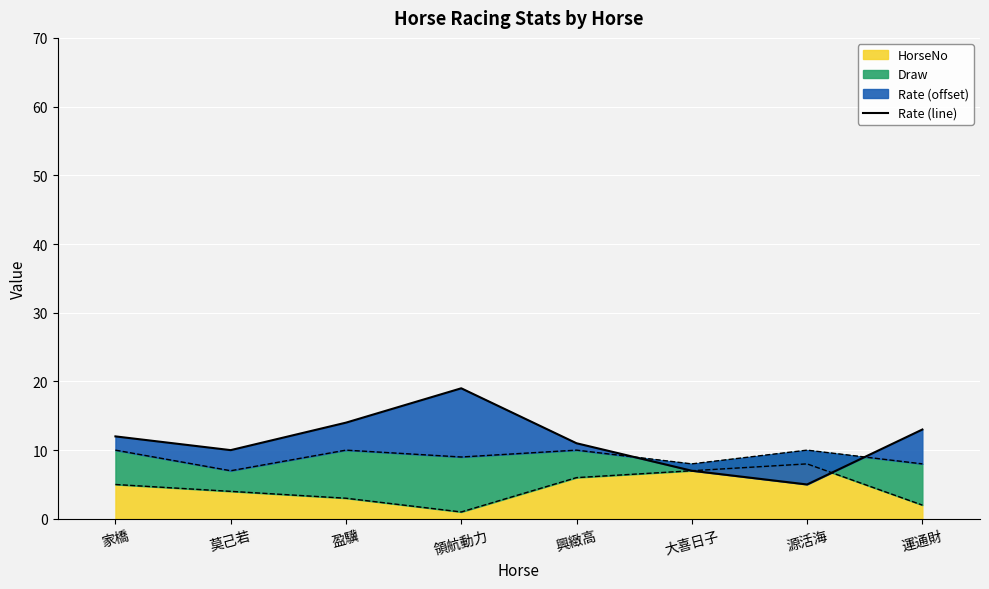

Reading right to left, what are all the values shown in this chart?

13	5	7	11	19	14	10	12